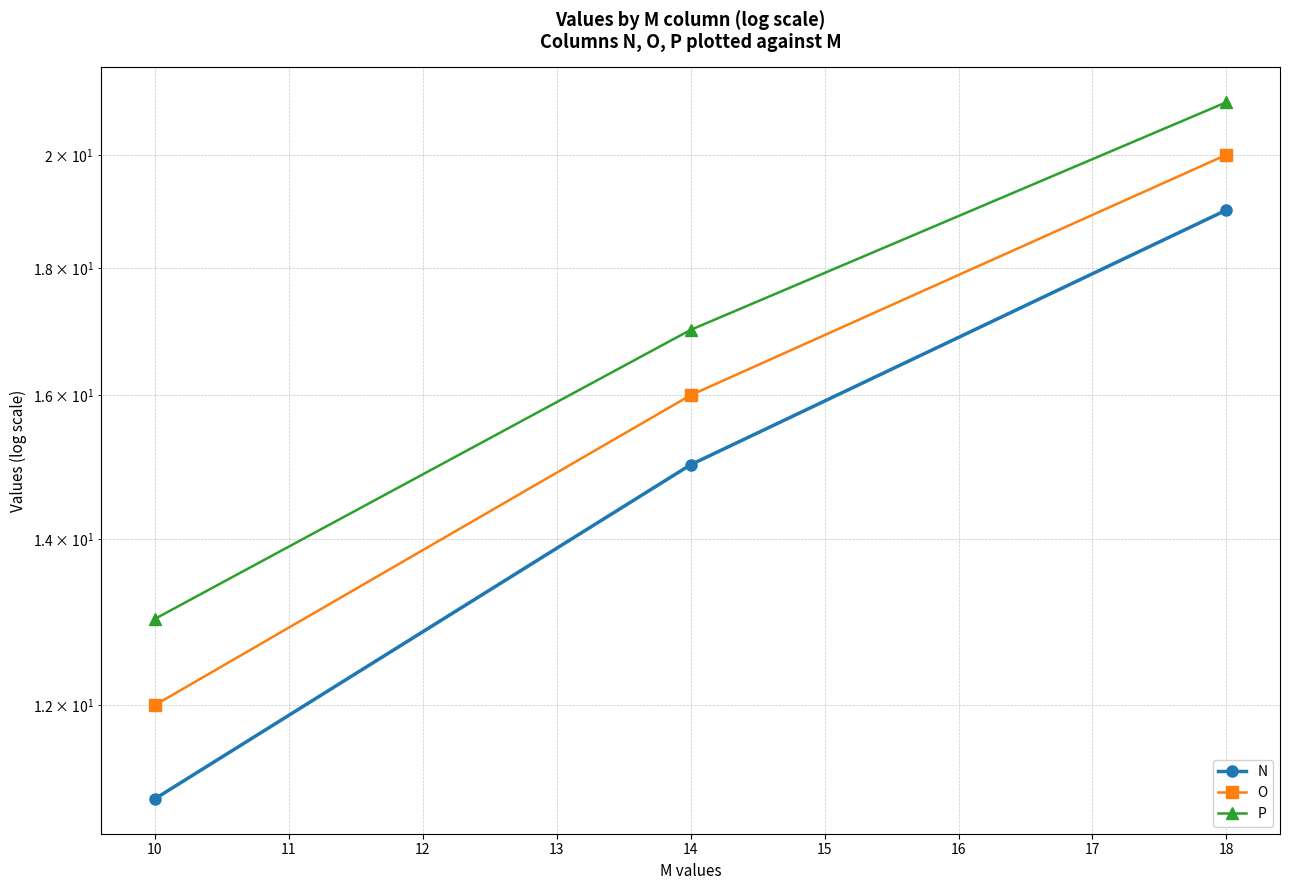

What is the difference between the maximum and minimum values in the O series?

8